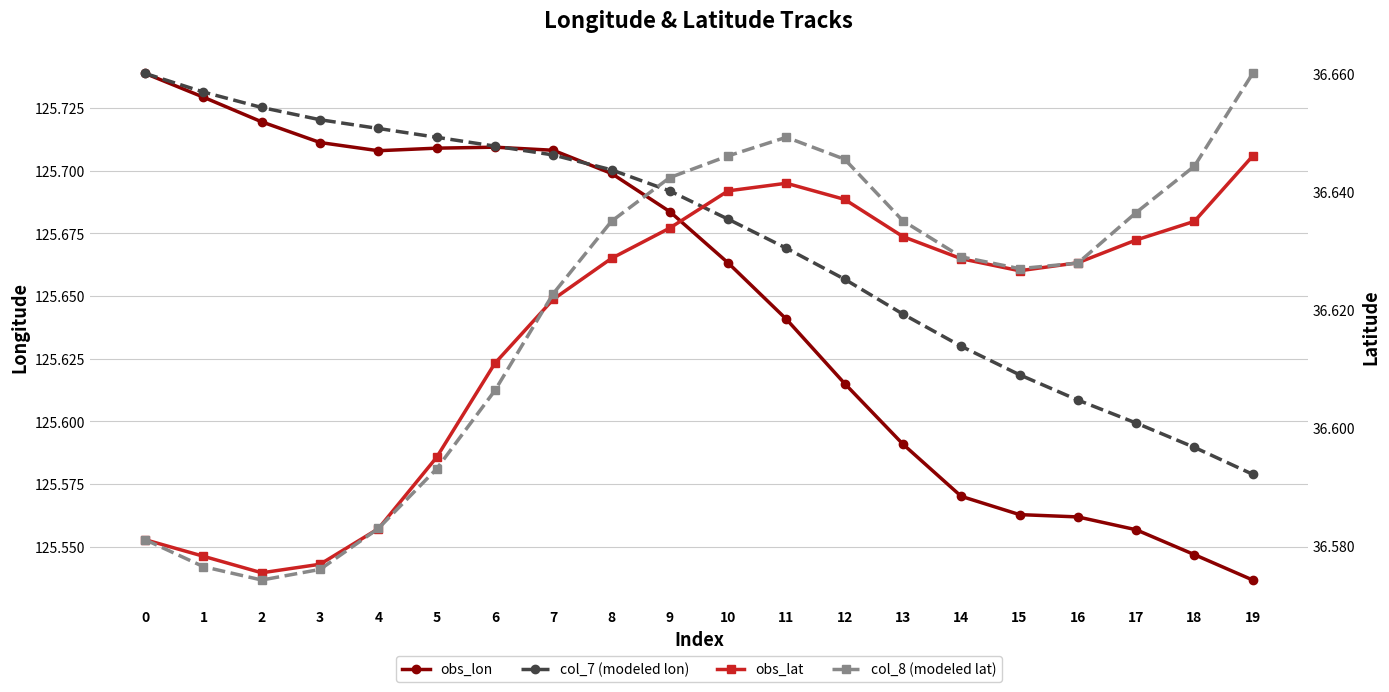

What is the total value across all series at 17?

324.4